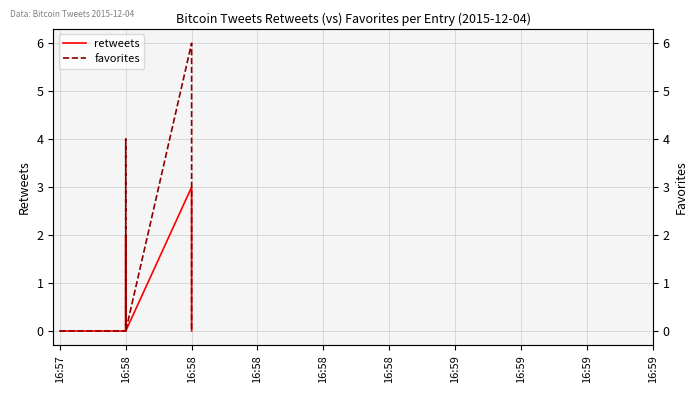

Reading left to right, extract all data points from this chart.

retweets: 0	0	0	2	0	0	3	0	0	0
favorites: 0	0	0	4	0	0	6	0	0	0